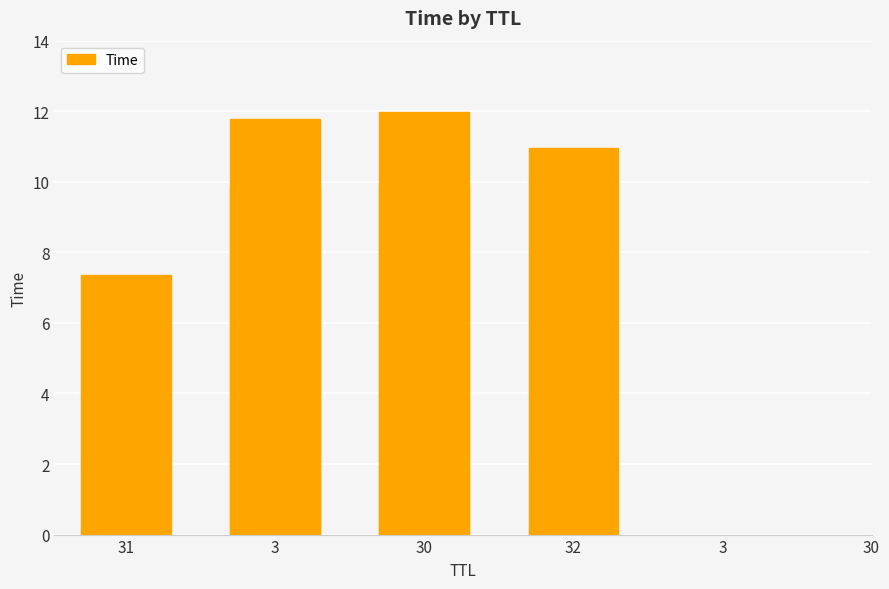

How many series are shown in this chart?

1